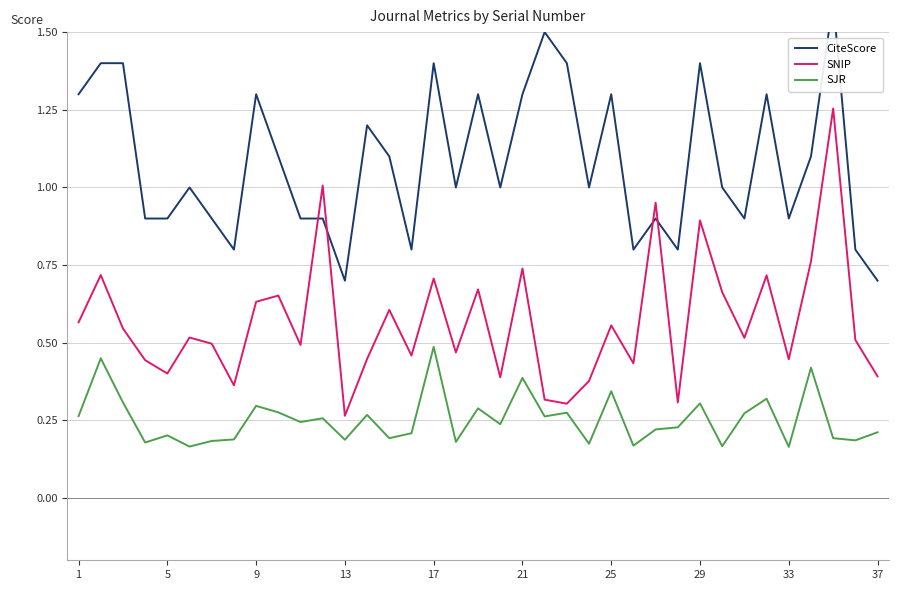

At which label is SNIP closest to 0?

13